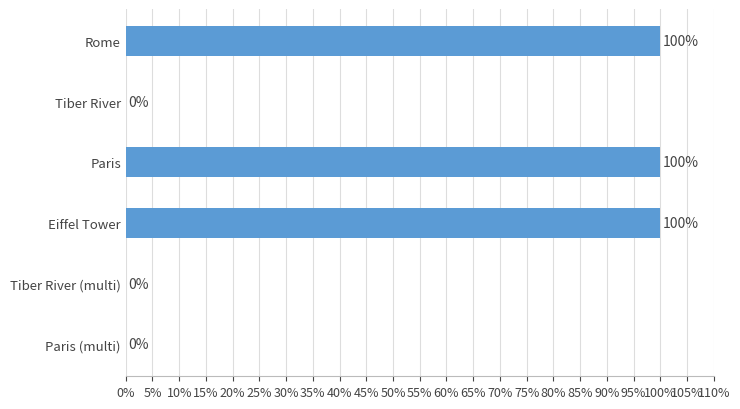

What is the maximum value shown in the chart?

1